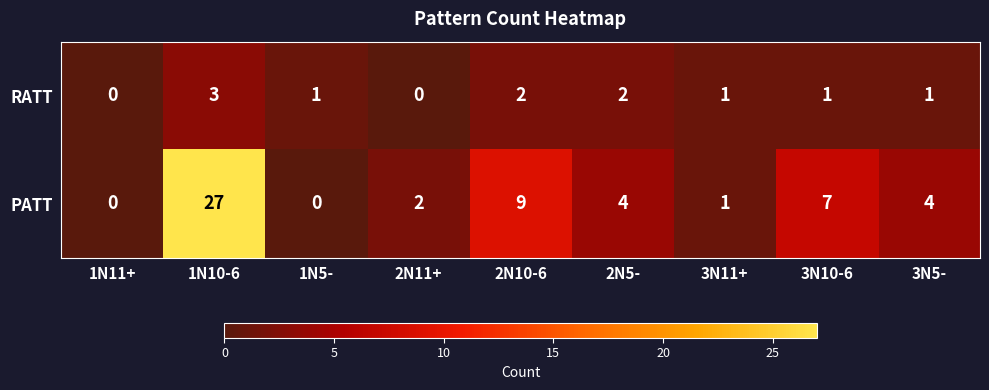

Reading left to right, what are all the values shown in this chart?

RATT: 1N11+=0	1N10-6=3	1N5-=1	2N11+=0	2N10-6=2	2N5-=2	3N11+=1	3N10-6=1	3N5-=1
PATT: 1N11+=0	1N10-6=27	1N5-=0	2N11+=2	2N10-6=9	2N5-=4	3N11+=1	3N10-6=7	3N5-=4